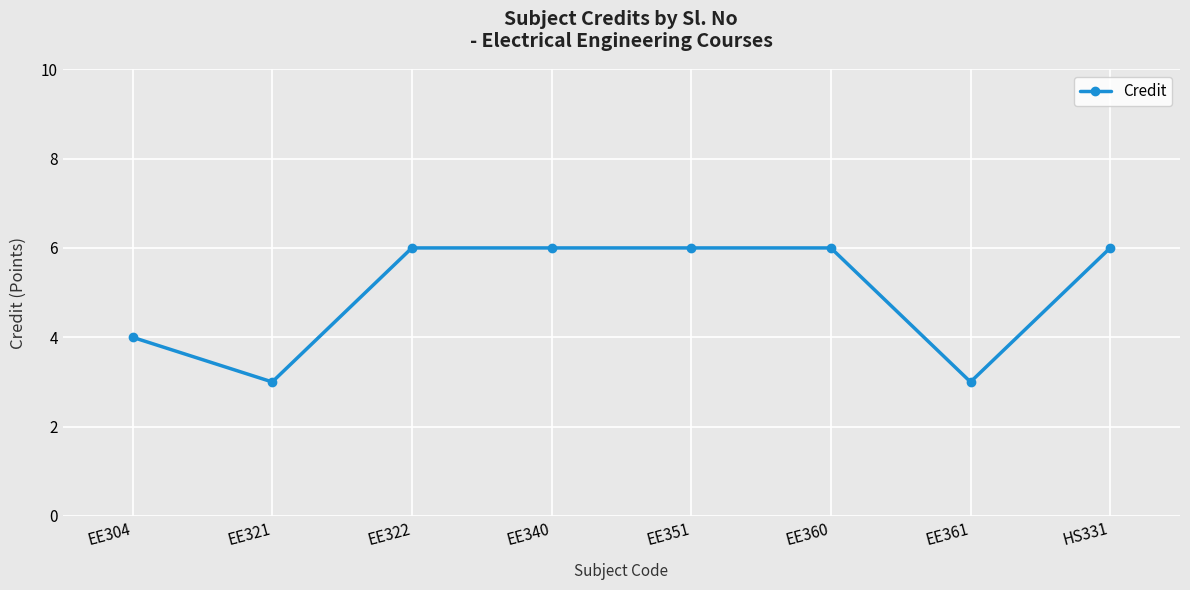

Is this an area chart (filled region under the line)?

No